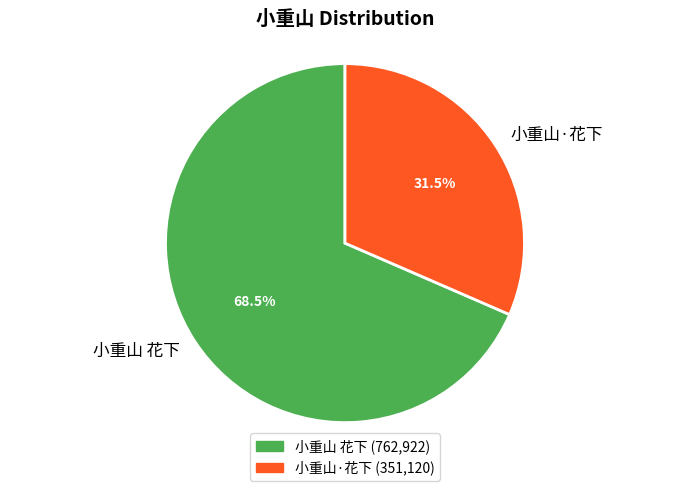

Approximately how many times larger is the value at 小重山 花下 compared to 小重山·花下?

2.2